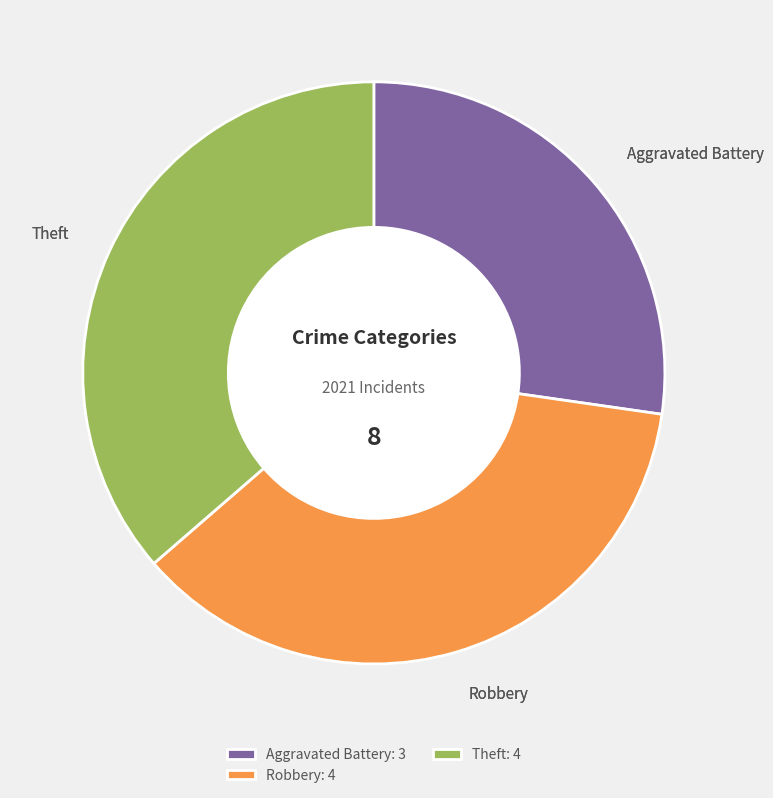

Does Theft account for over 50% of the chart?

No